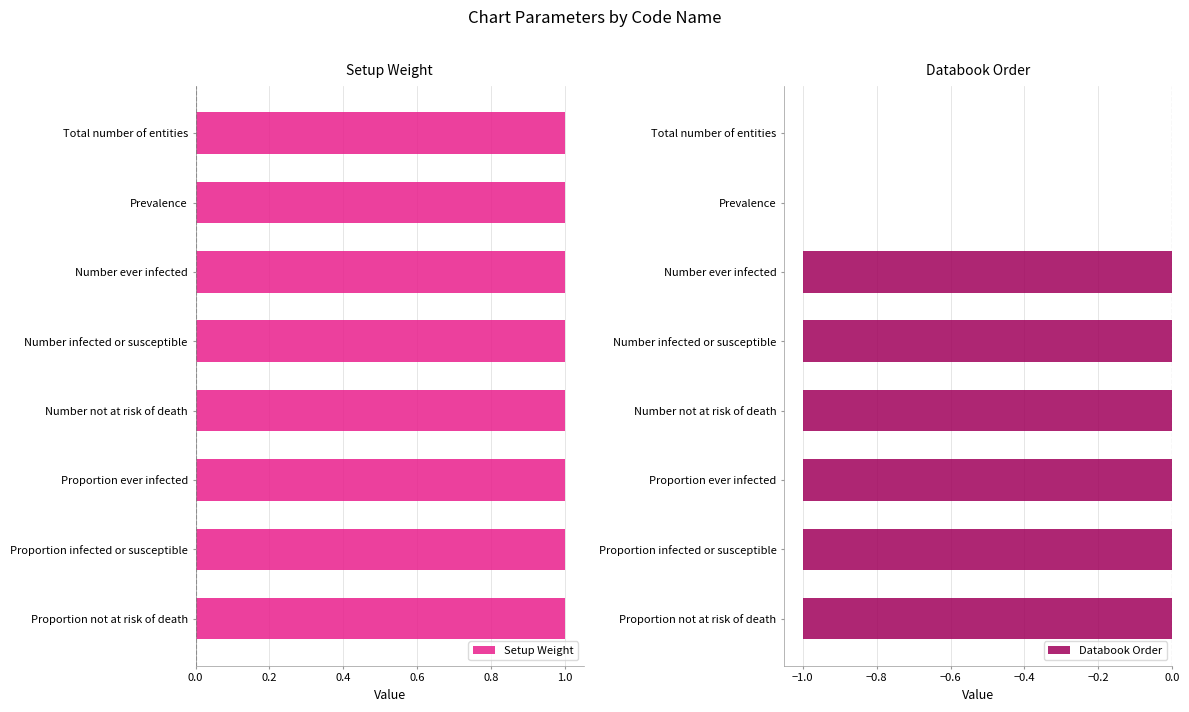

True or false: Databook Order has a value of 0 at Total number of entities.

True